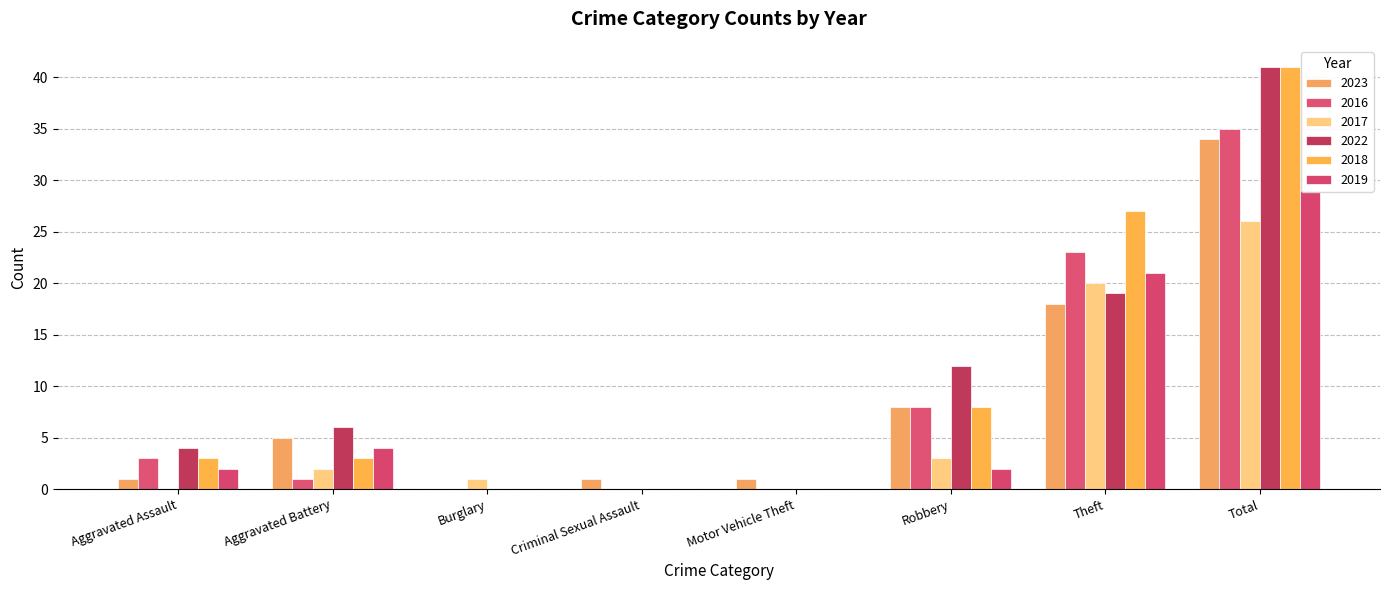

True or false: 2023 has a value of 13 at Robbery.

False